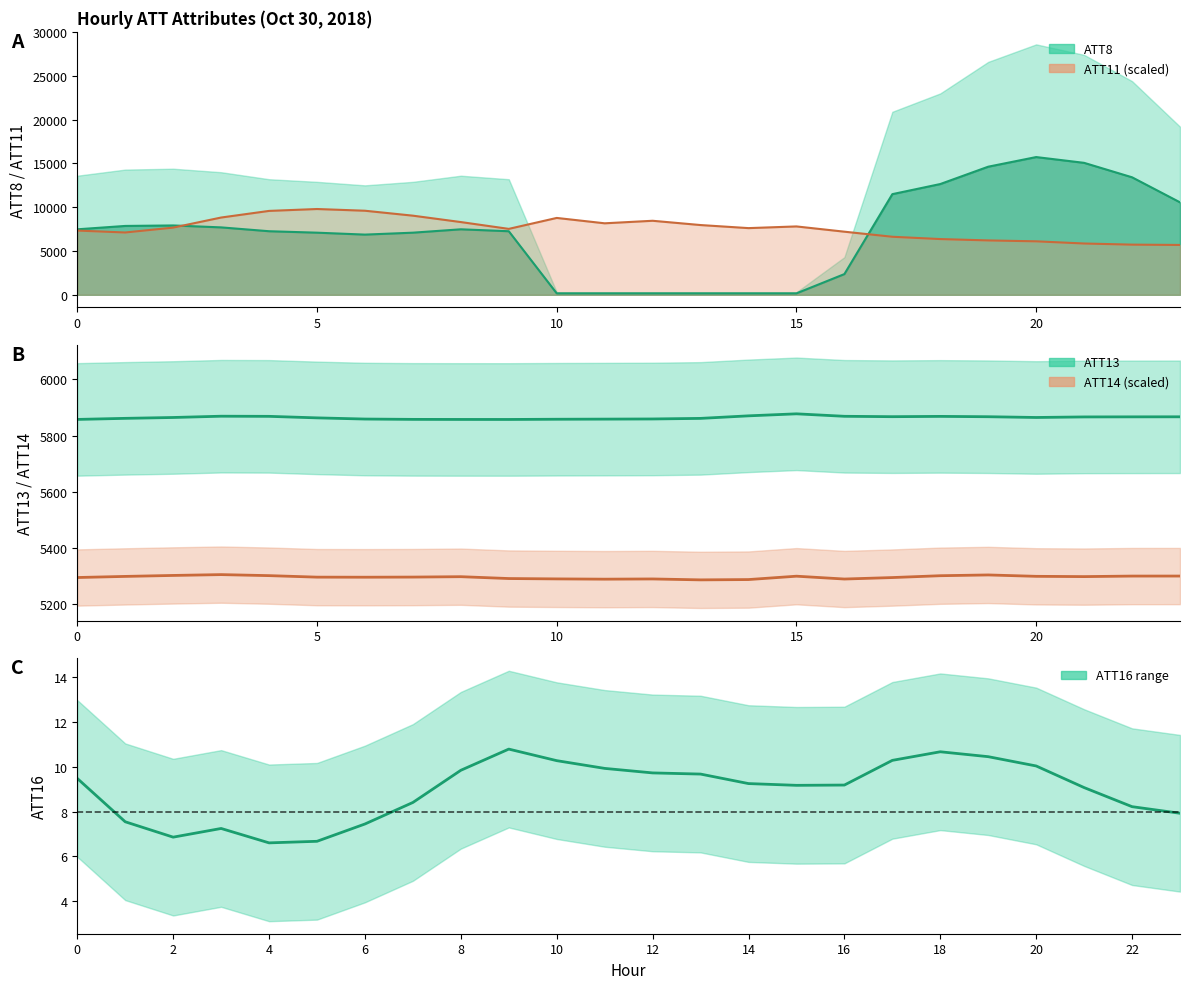

Reading right to left, what are all the values shown in this chart?

ATT8: 23=10560.0	22=13420.0	21=15070.0	20=15730.0	19=14630.0	18=12650.0	17=11495.0	16=2365.0	15=165.0	14=165.0	13=165.0	12=165.0	11=165.0	10=165.0	9=7260.0	8=7480.0	7=7095.0	6=6875.0	5=7095.0	4=7260.0	3=7700.0	2=7920.0	1=7865.0	0=7480.0
ATT11: 23=5693.0	22=5729.2	21=5858.1	20=6107.8	19=6210.7	18=6366.0	17=6628.6	16=7208.0	15=7808.5	14=7615.6	13=7965.9	12=8454.6	11=8165.5	10=8778.5	9=7528.9	8=8307.1	7=9037.4	6=9601.1	5=9797.5	4=9581.3	3=8824.8	2=7673.4	1=7116.7	0=7336.6
ATT13: 23=5867.1	22=5867.0	21=5866.7	20=5864.7	19=5867.4	18=5868.6	17=5867.6	16=5868.9	15=5877.7	14=5870.6	13=5861.5	12=5859.4	11=5858.9	10=5858.5	9=5857.7	8=5857.8	7=5858.0	6=5859.2	5=5863.4	4=5868.8	3=5869.2	2=5864.7	1=5861.6	0=5857.8
ATT14: 23=5301.0	22=5300.9	21=5299.1	20=5300.0	19=5305.0	18=5302.2	17=5295.7	16=5290.5	15=5300.5	14=5288.5	13=5287.5	12=5290.7	11=5290.0	10=5290.9	9=5292.2	8=5298.8	7=5297.4	6=5296.9	5=5297.1	4=5302.5	3=5306.1	2=5303.2	1=5299.8	0=5295.8
ATT16: 23=7.9	22=8.2	21=9.1	20=10.0	19=10.5	18=10.7	17=10.3	16=9.2	15=9.2	14=9.3	13=9.7	12=9.7	11=9.9	10=10.3	9=10.8	8=9.9	7=8.4	6=7.5	5=6.7	4=6.6	3=7.3	2=6.9	1=7.5	0=9.5